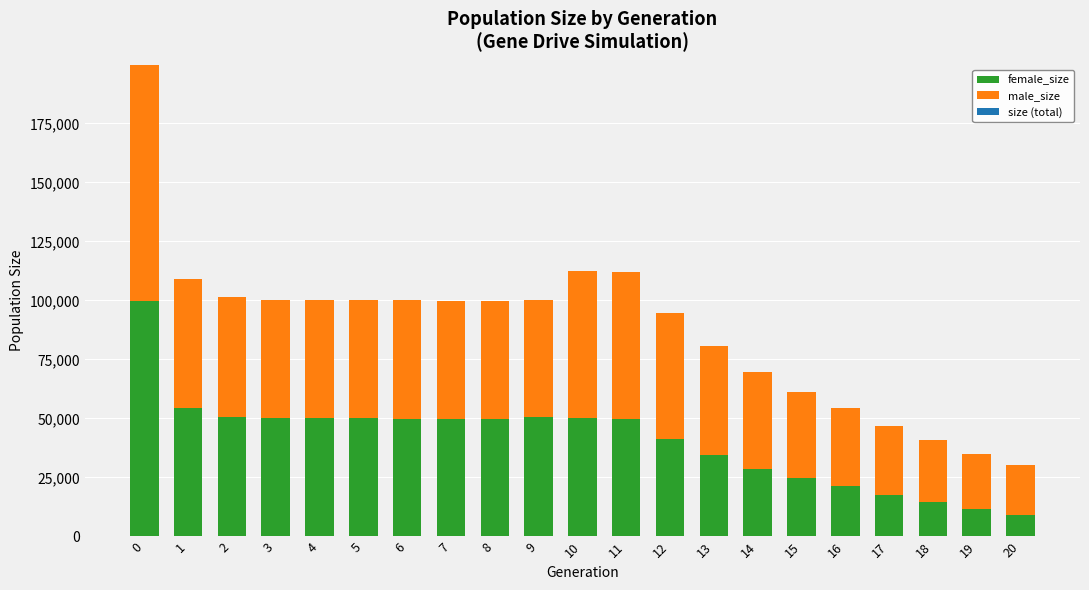

What is the total value across all series at 18?

41070